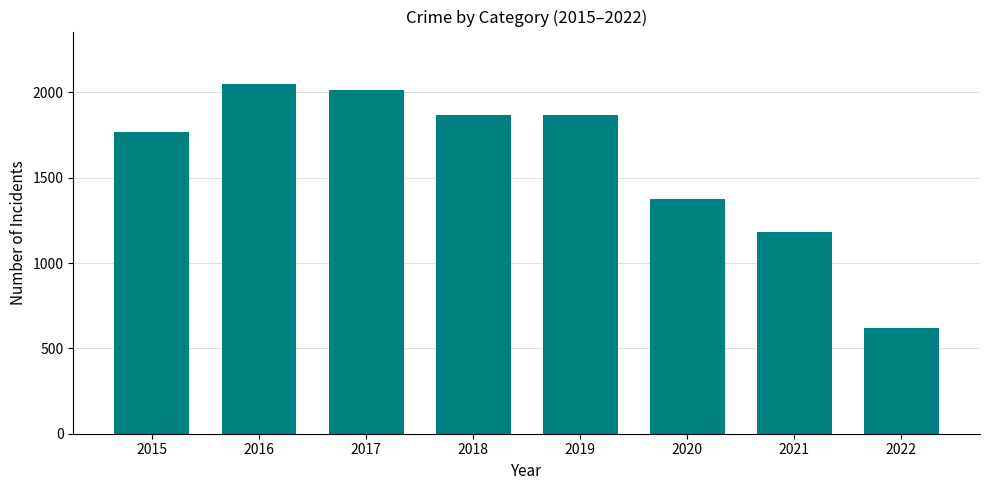

What is the smallest value displayed?

621